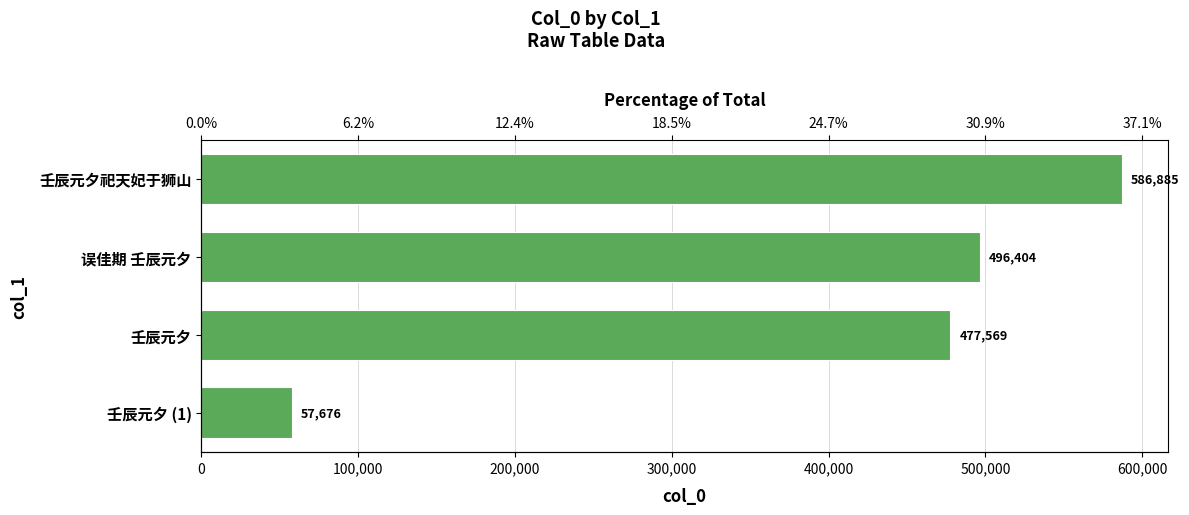

Are the bars grouped side by side (vs. stacked)?

No